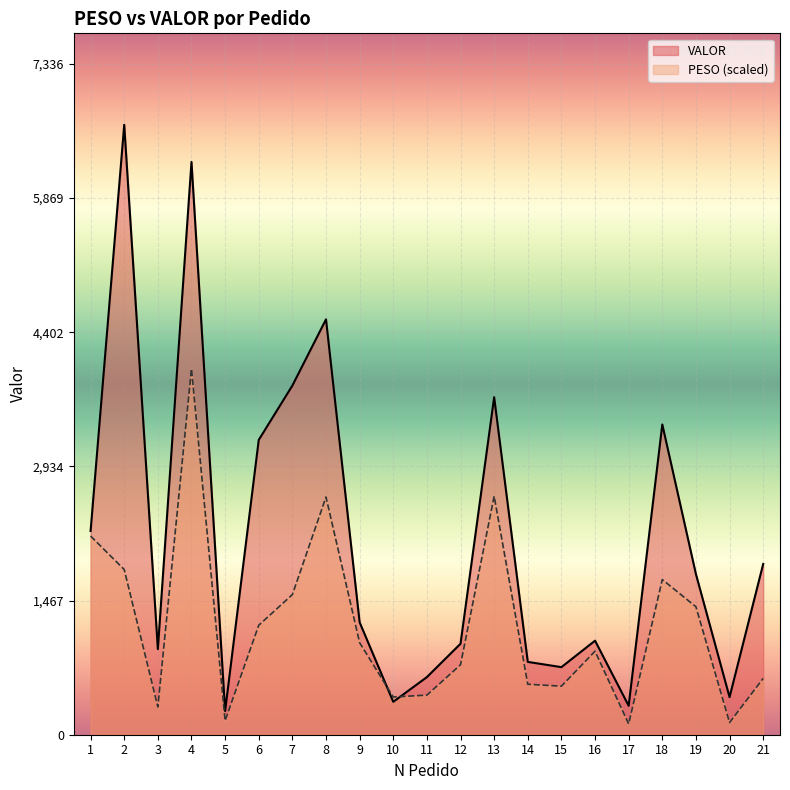

What are all the series names shown in the legend?

VALOR, PESO (scaled)